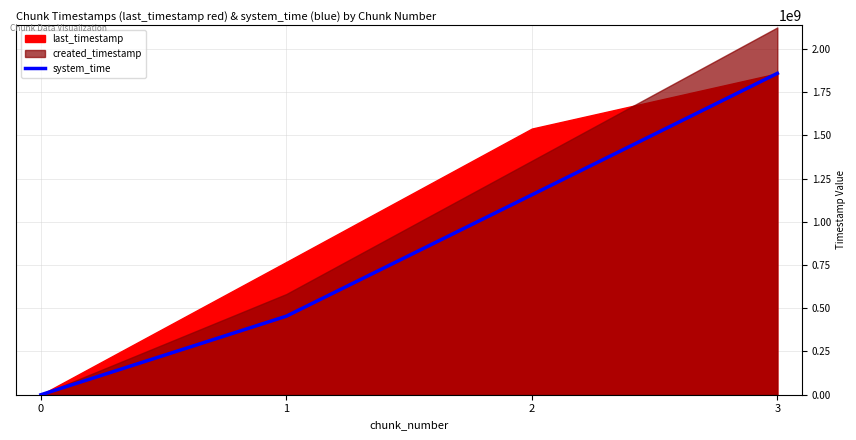

What is the maximum value for system_time?

1858705014.0